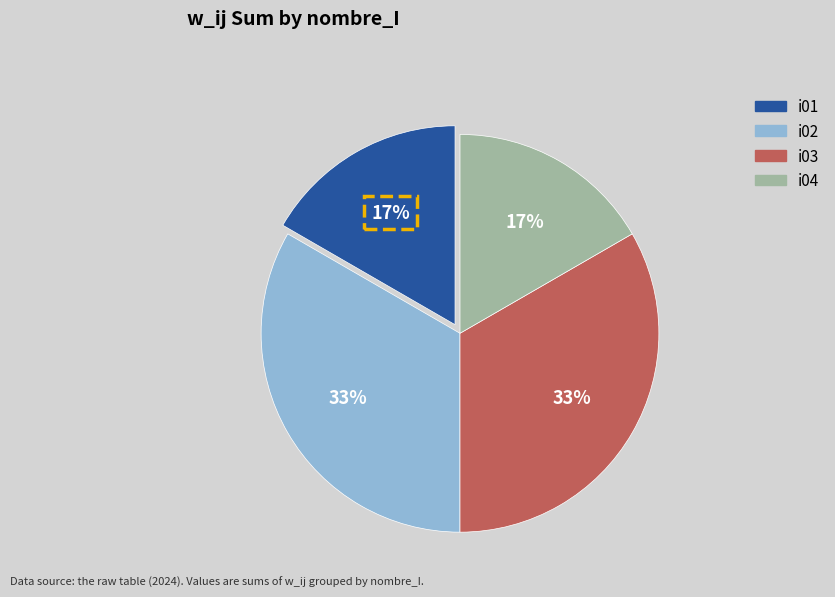

What is the ratio of the value at i04 to the value at i03?

0.5